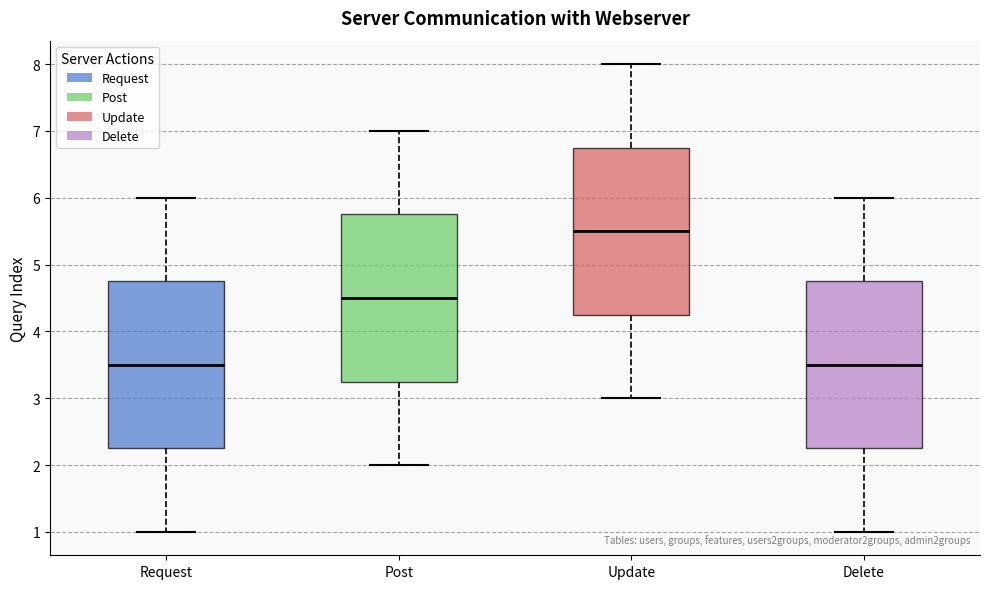

Which box's median line is the highest?

Update